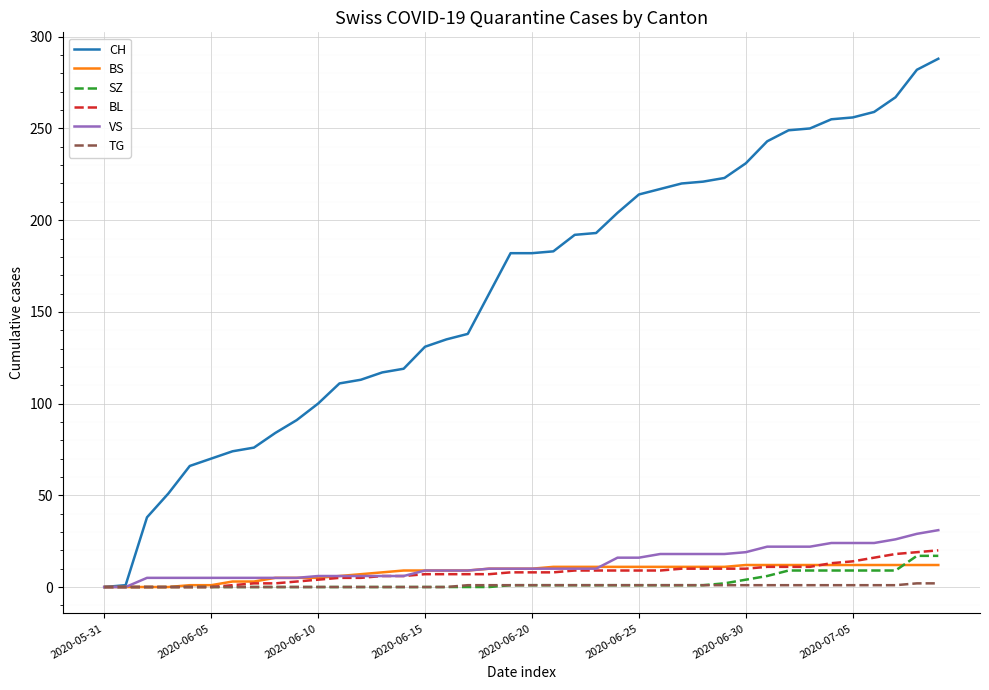

Which series has the largest range (max minus min)?

CH